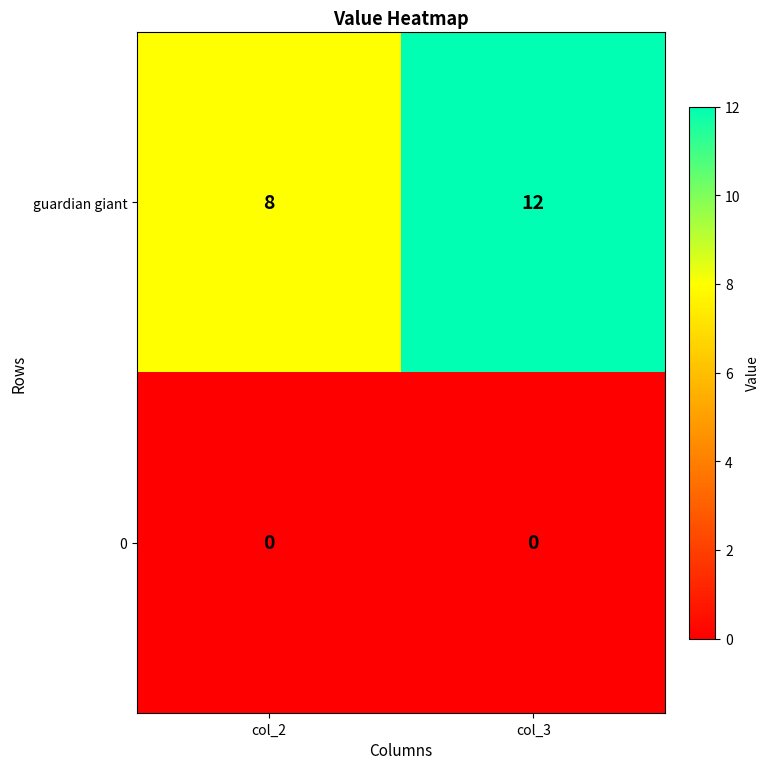

Reading right to left, list all the values displayed in this chart.

guardian giant: 12	8
0: 0	0